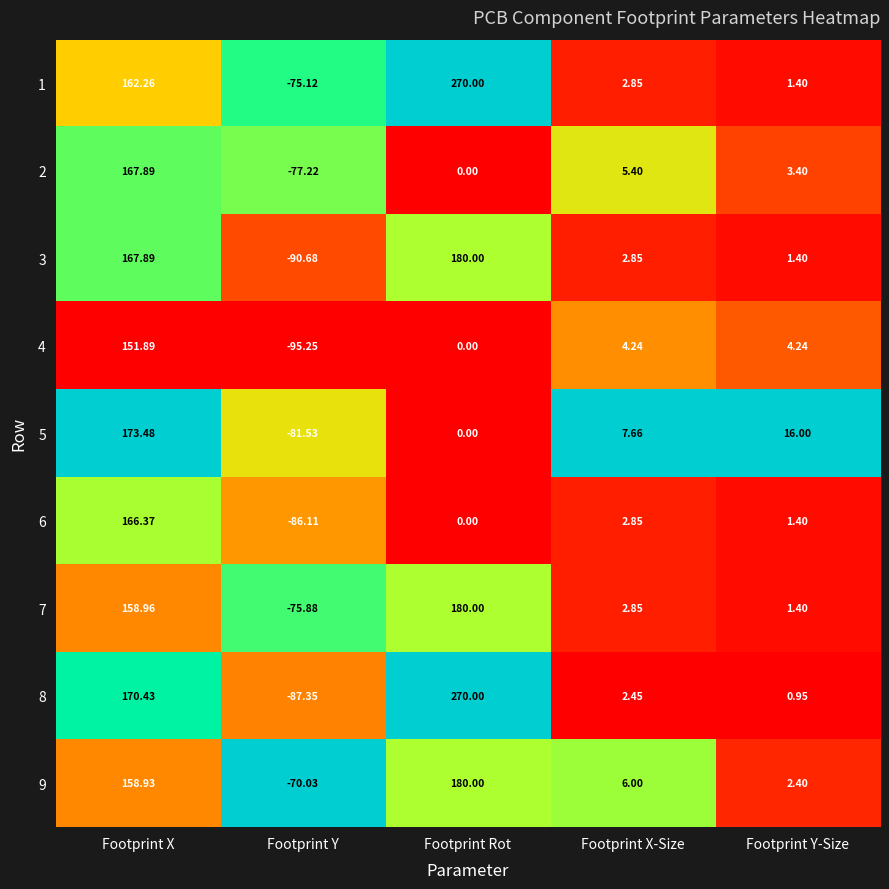

At which label does 5 first exceed 7?

Footprint X